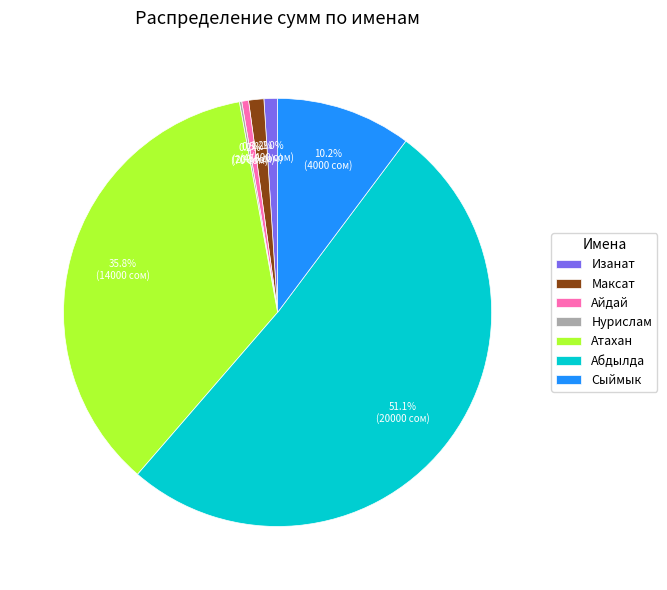

Which has a higher value, Сыймык or Абдылда?

Абдылда